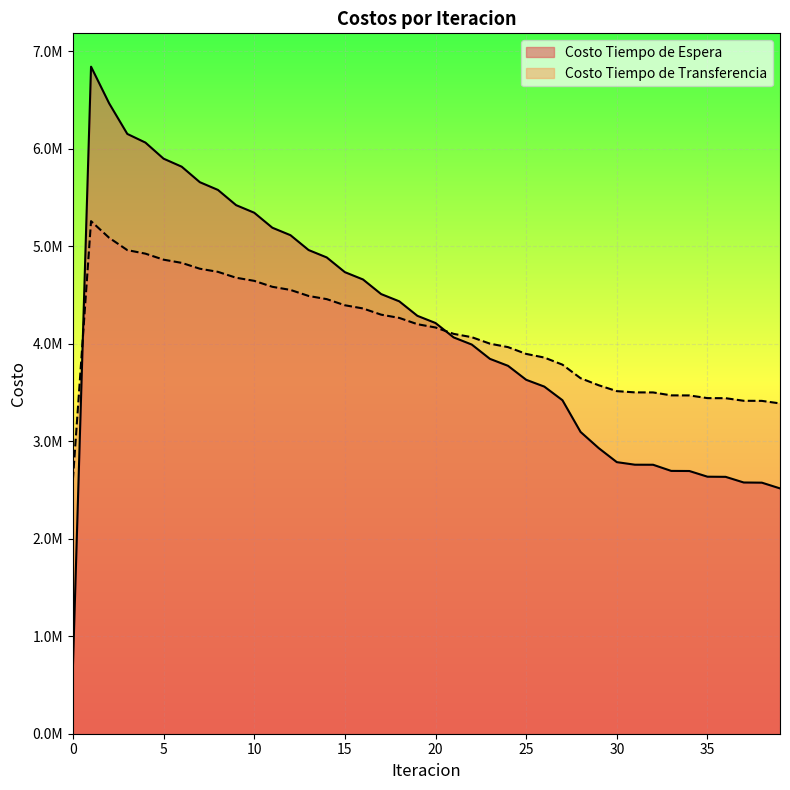

Where is the first local maximum for Costo Tiempo de Transferencia?

1